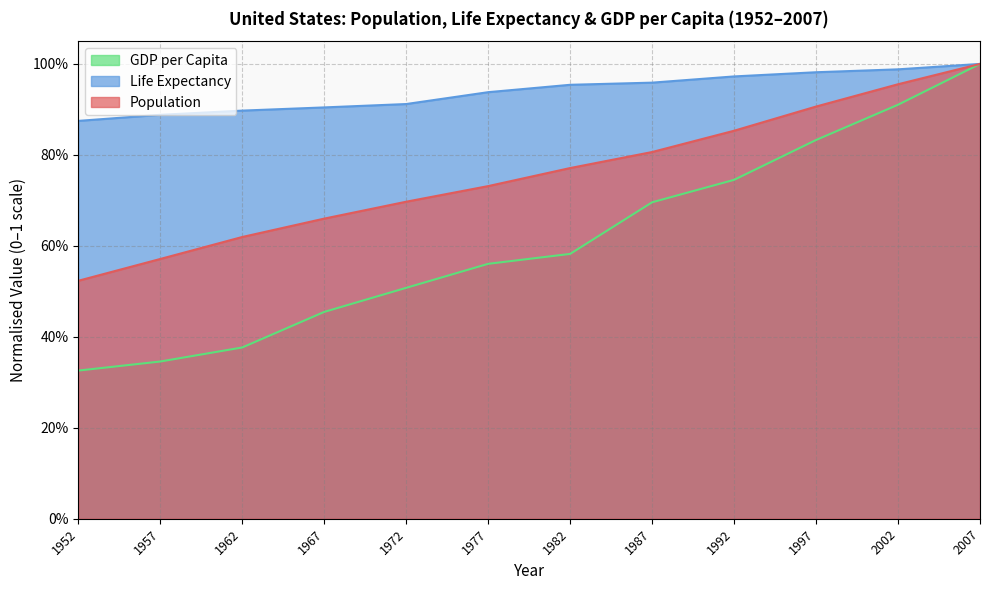

What is the value of the Life Expectancy point at the 12th from the left?

1.0